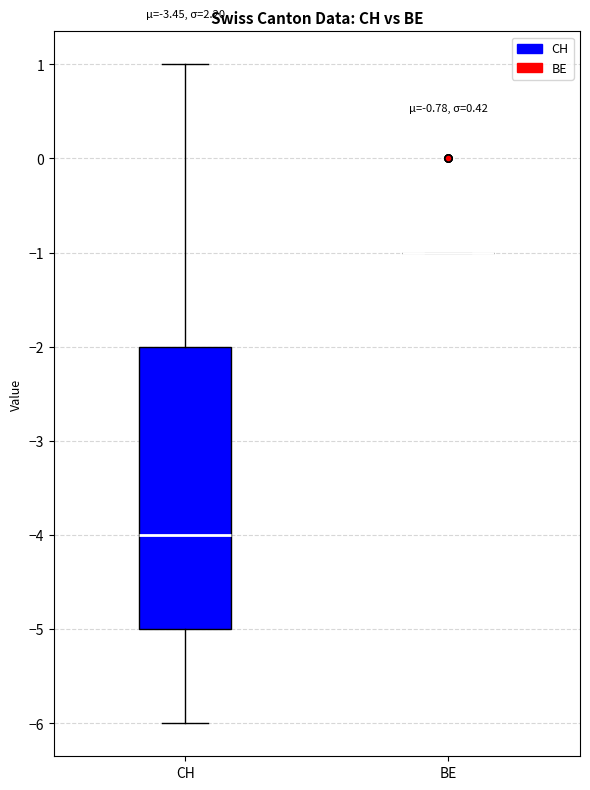

Reading left to right, transcribe this box plot: for each box, give where its median line is, the range the box spans, and where its two whiskers end, as read against the y-axis. The values are not printed on the chart, so give them approximately, as read against the axis.

CH: median -4, box -5 to -2, whiskers -6 to 1
BE: box collapsed to a line at -1, whiskers -1 to -1